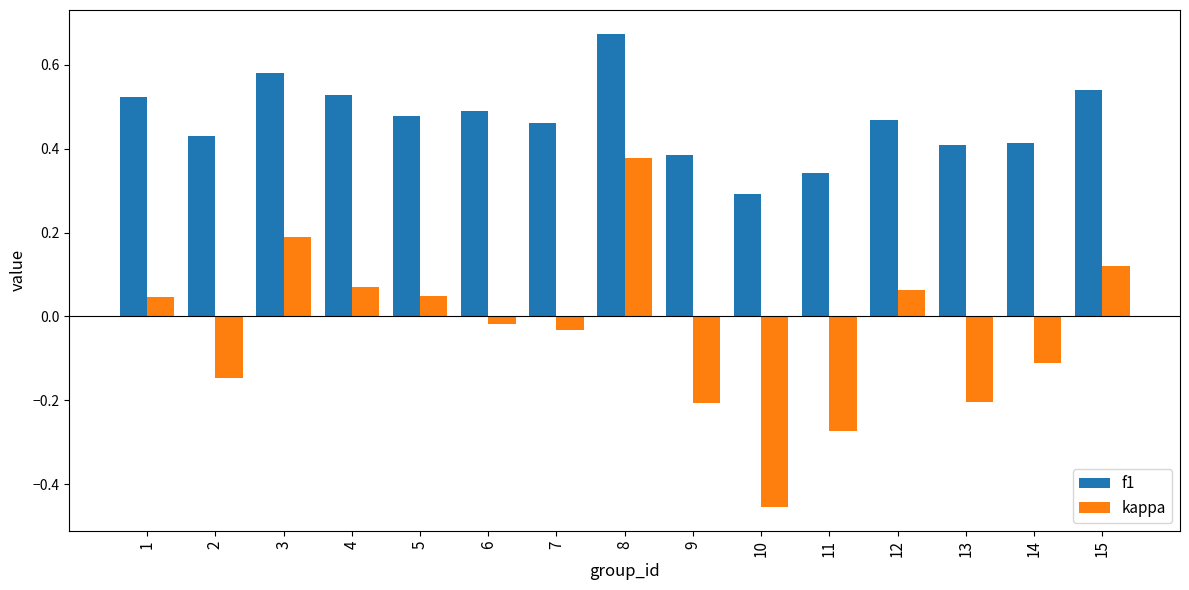

Which series has the largest range (max minus min)?

kappa